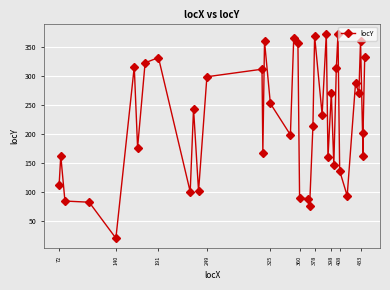

What is the average value?

223